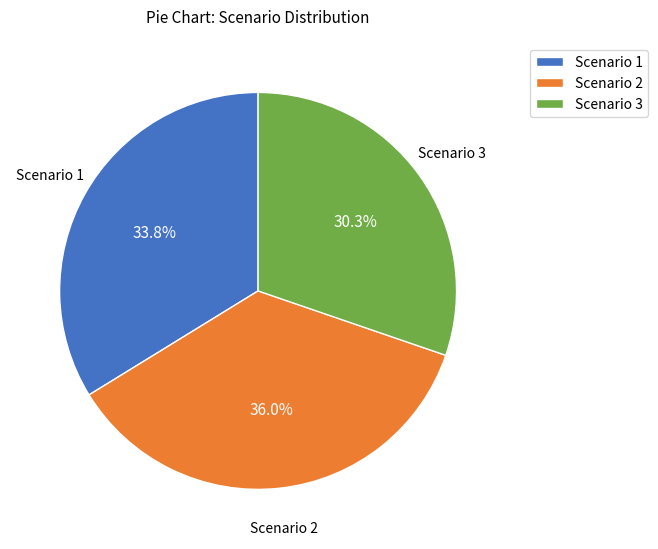

To the nearest percent, what is the difference between the Scenario 1 and Scenario 2 slice percentages?

2%